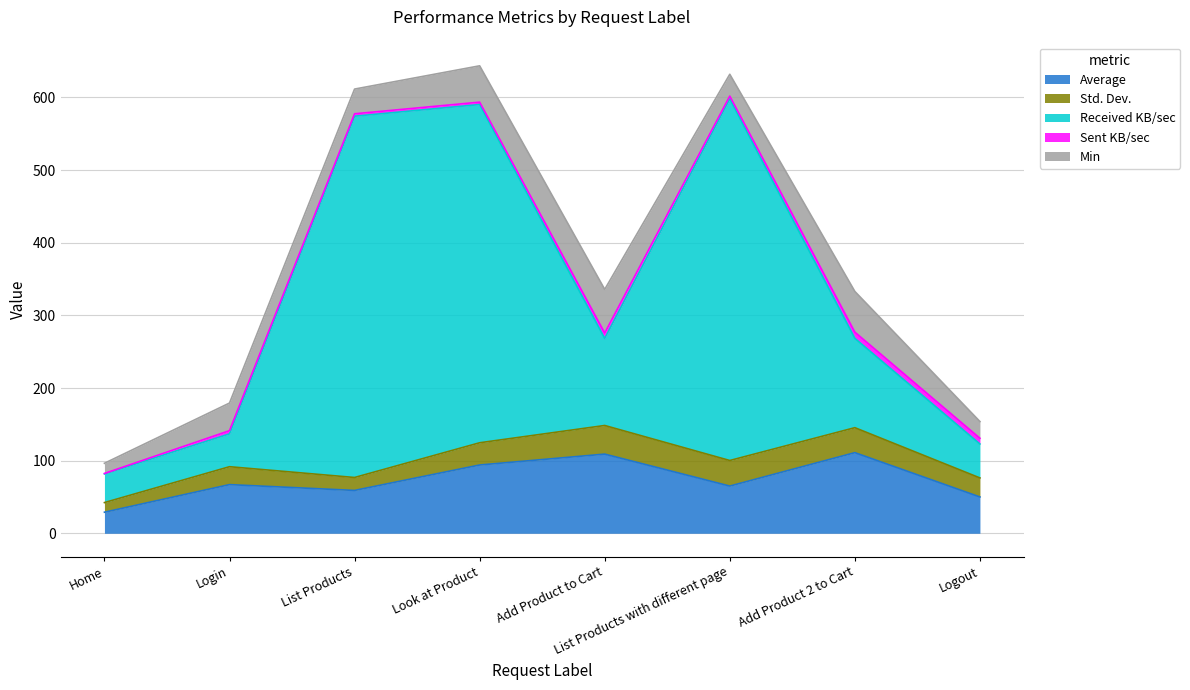

How many values in the Sent KB/sec series exceed 4?

4